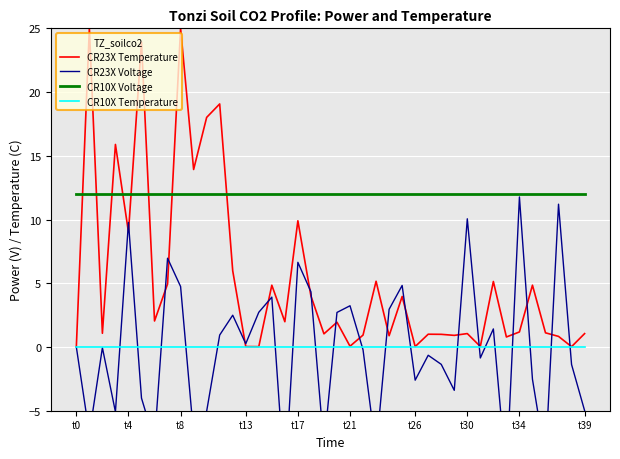

Reading right to left, transcribe all the data shown in this chart.

CR23X Temperature: 1.0	0.0	0.8	1.1	4.8	1.2	0.8	5.1	0.0	1.1	0.9	1.0	1.0	0.0	4.0	0.9	5.2	0.9	0.1	1.9	1.0	4.0	9.9	2.0	4.8	0.0	0.0	6.0	19.1	18.0	13.9	25.0	4.9	2.0	23.9	9.0	15.9	1.1	25.0	0.0
CR23X Voltage: -5.0	-1.4	11.2	-8.8	-2.5	11.8	-10.2	1.4	-0.9	10.1	-3.4	-1.4	-0.6	-2.6	4.8	3.0	-8.2	-0.2	3.2	2.7	-7.8	4.3	6.6	-10.8	3.9	2.7	0.3	2.5	0.9	-5.0	-6.9	4.7	7.0	-7.4	-4.0	9.8	-5.1	-0.1	-6.8	0.0
CR10X Voltage: 12.0	12.0	12.0	12.0	12.0	12.0	12.0	12.0	12.0	12.0	12.0	12.0	12.0	12.0	12.0	12.0	12.0	12.0	12.0	12.0	12.0	12.0	12.0	12.0	12.0	12.0	12.0	12.0	12.0	12.0	12.0	12.0	12.0	12.0	12.0	12.0	12.0	12.0	12.0	12.0
CR10X Temperature: 0.0	0.0	0.0	0.0	0.0	0.0	0.0	0.0	0.0	0.0	0.0	0.0	0.0	0.0	0.0	0.0	0.0	0.0	0.0	0.0	0.0	0.0	0.0	0.0	0.0	0.0	0.0	0.0	0.0	0.0	0.0	0.0	0.0	0.0	0.0	0.0	0.0	0.0	0.0	0.0